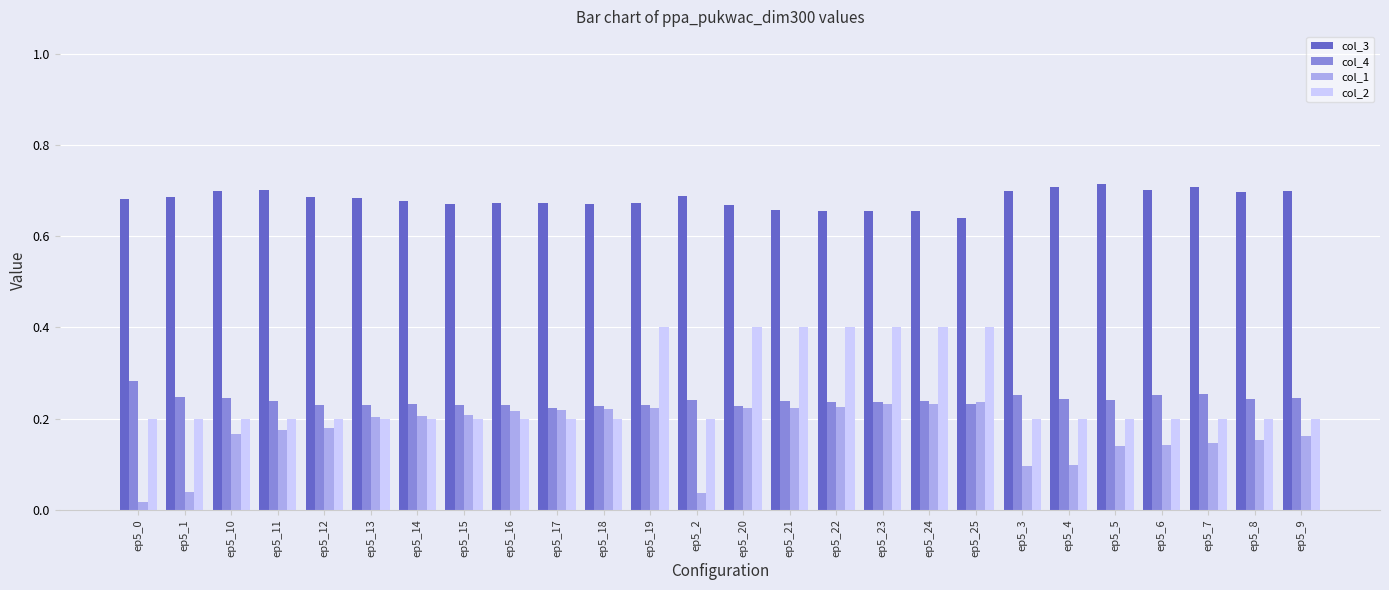

Rank the series by their maximum value, from lowest to highest.

col_1, col_4, col_2, col_3